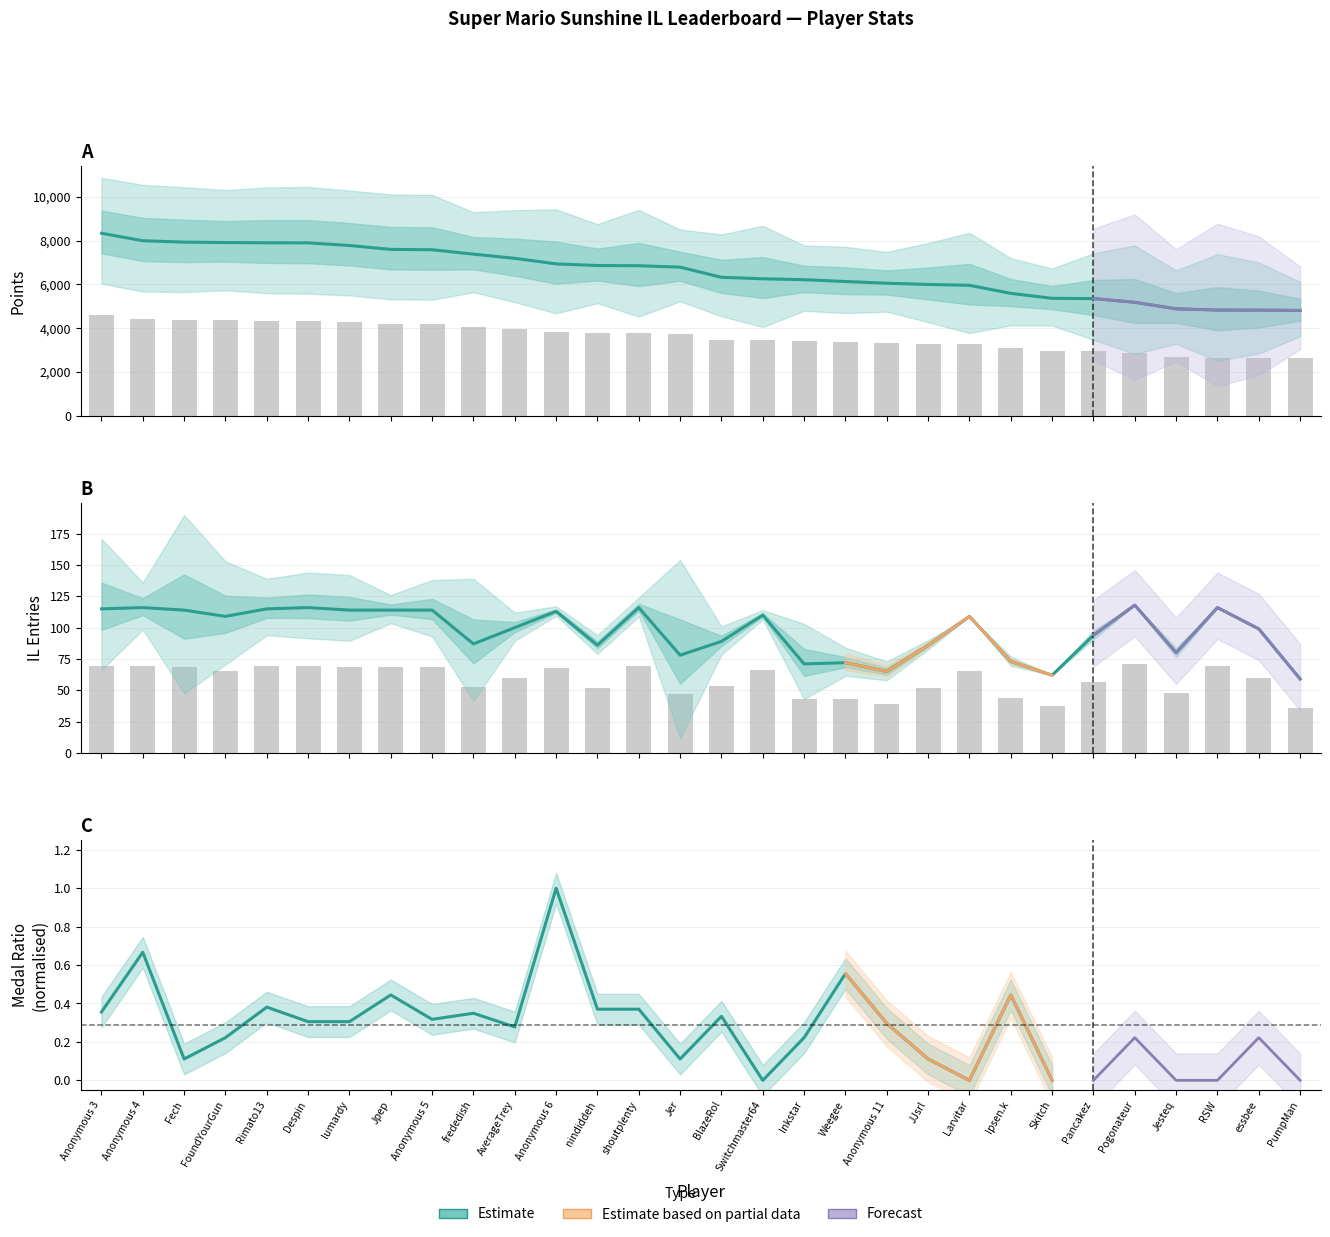

How many groups of bars are there?

30